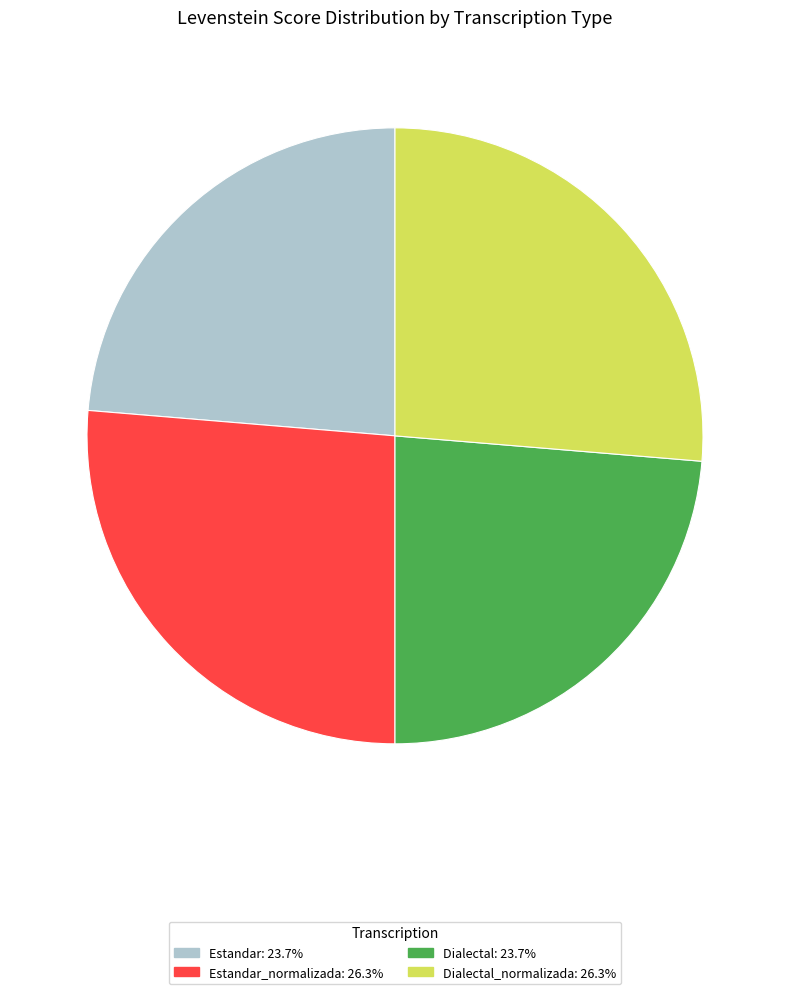

Approximately how many times larger is the value at Estandar: 23.7% compared to Dialectal: 23.7%?

1.0